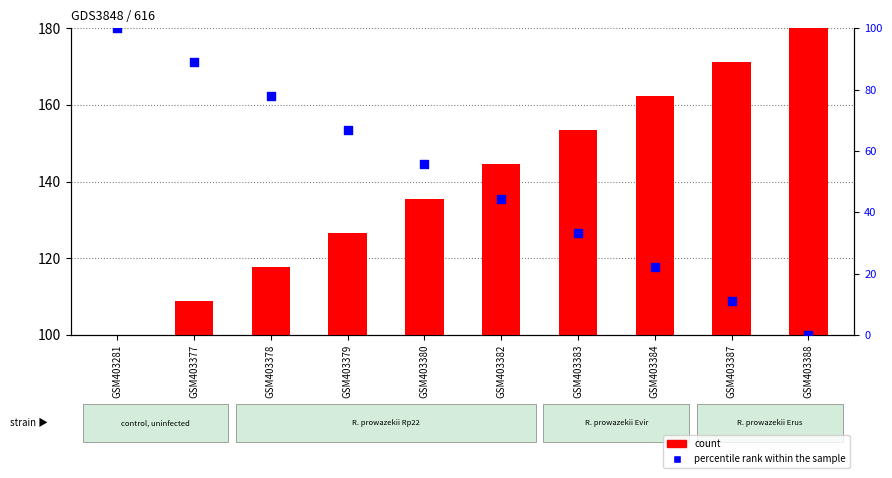

Is the value of count at GSM403388 greater than the value of percentile rank within the sample at GSM403387?

Yes